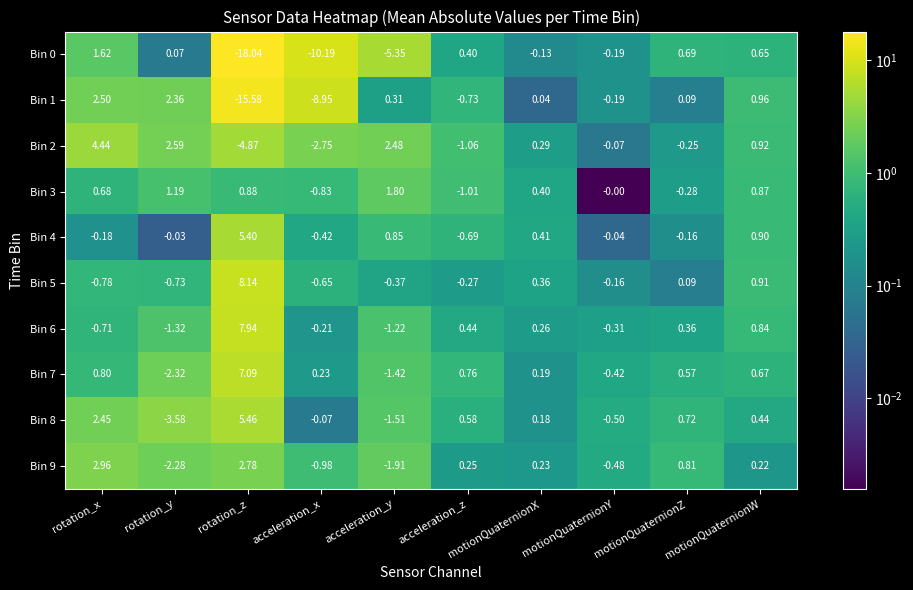

Rank the categories by Bin 5 value from lowest to highest.

rotation_x, rotation_y, acceleration_x, acceleration_y, acceleration_z, motionQuaternionY, motionQuaternionZ, motionQuaternionX, motionQuaternionW, rotation_z